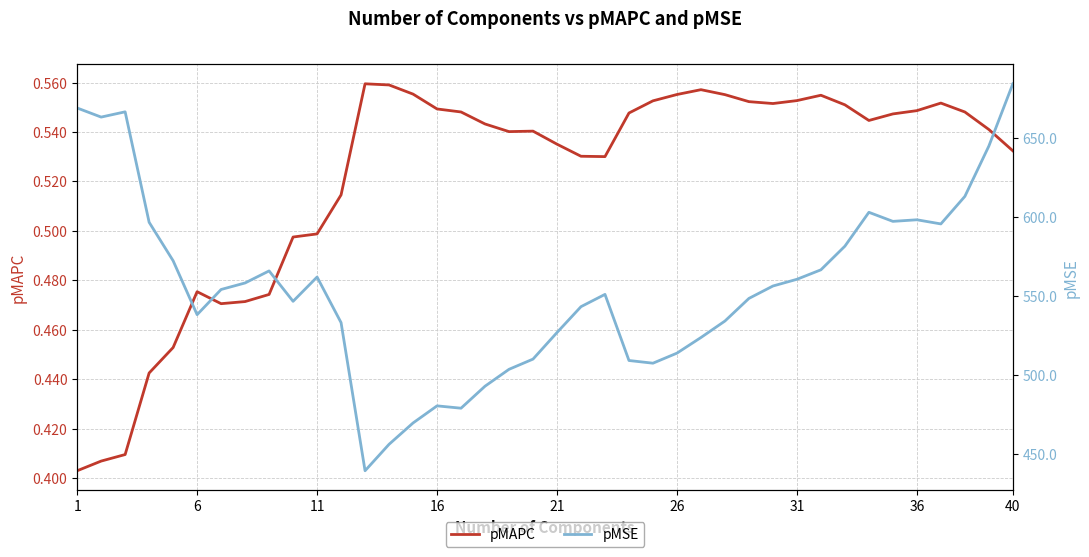

How many interior local peaks does the pMSE series have?

7